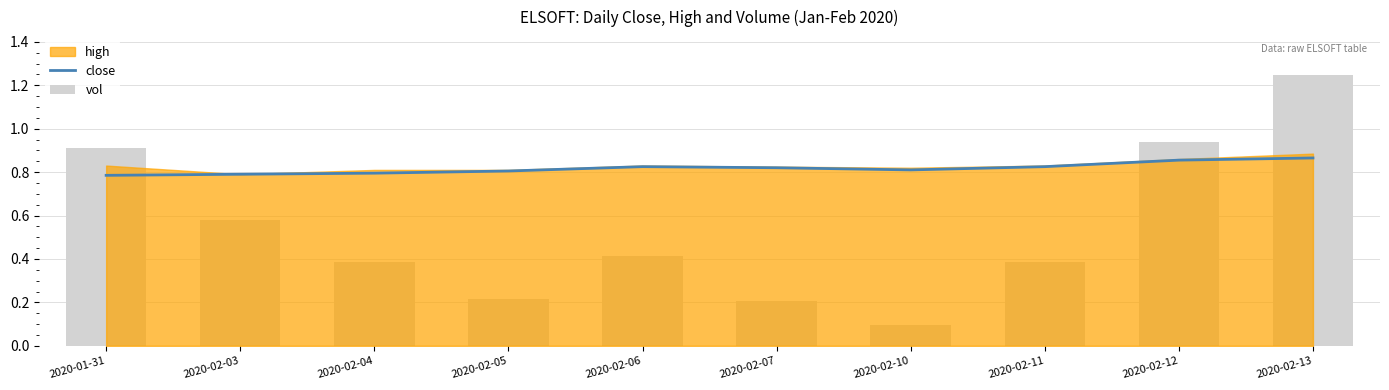

At which label does close reach its peak?

2020-02-13